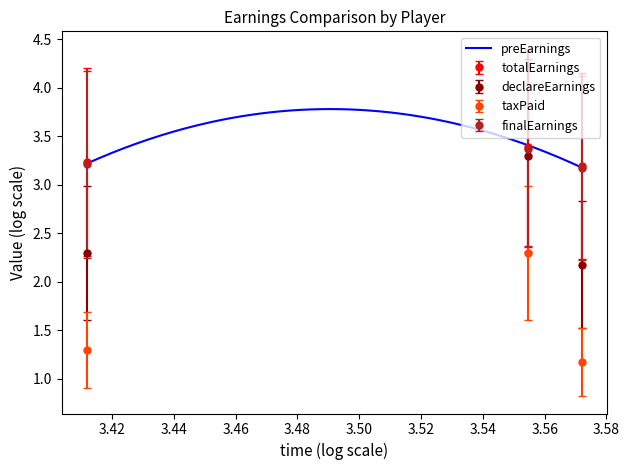

Which has a higher value, 2581 or 3733?

2581